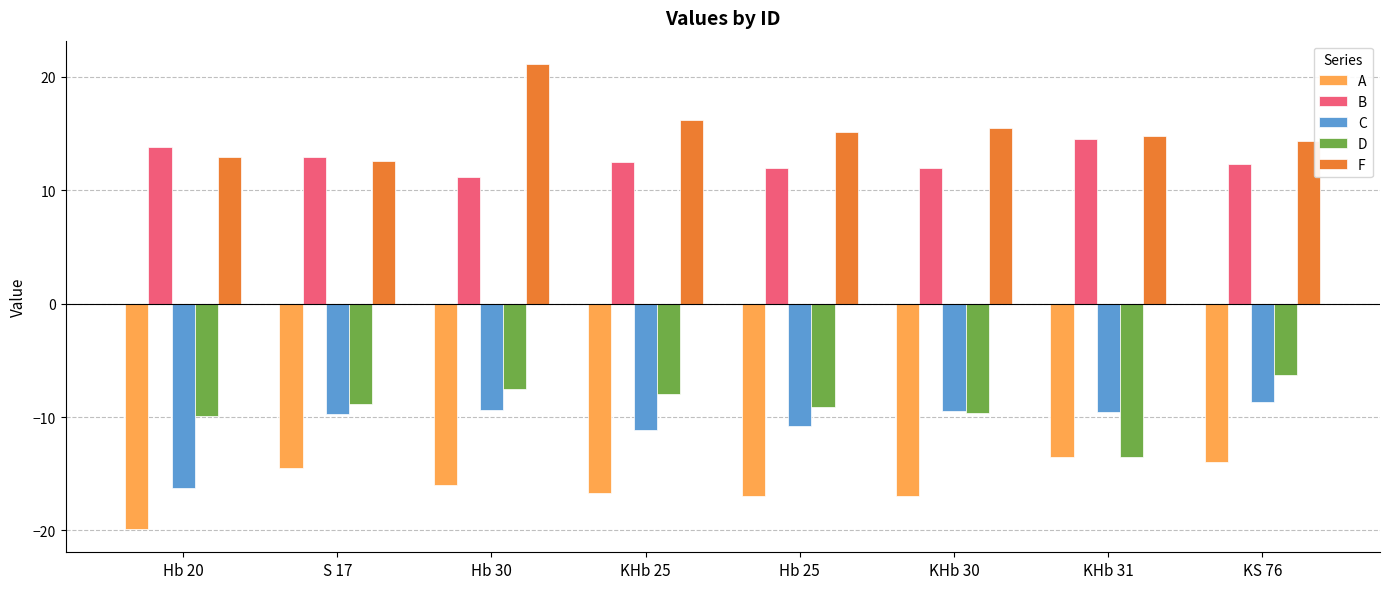

Between Hb 30 and KHb 25, which series saw the biggest shift?

F